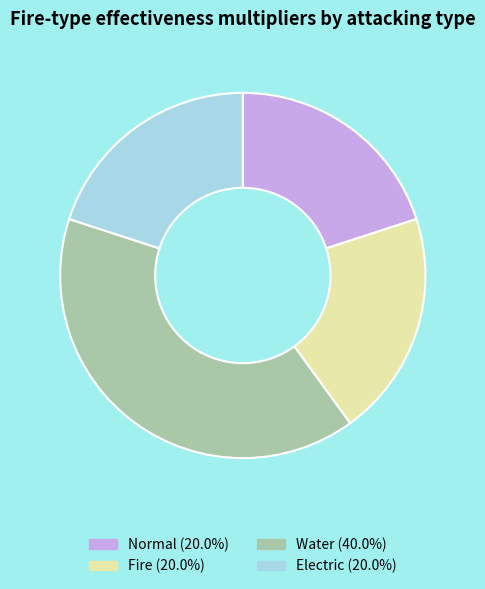

Is the sum of Fire and Electric greater than half?

No